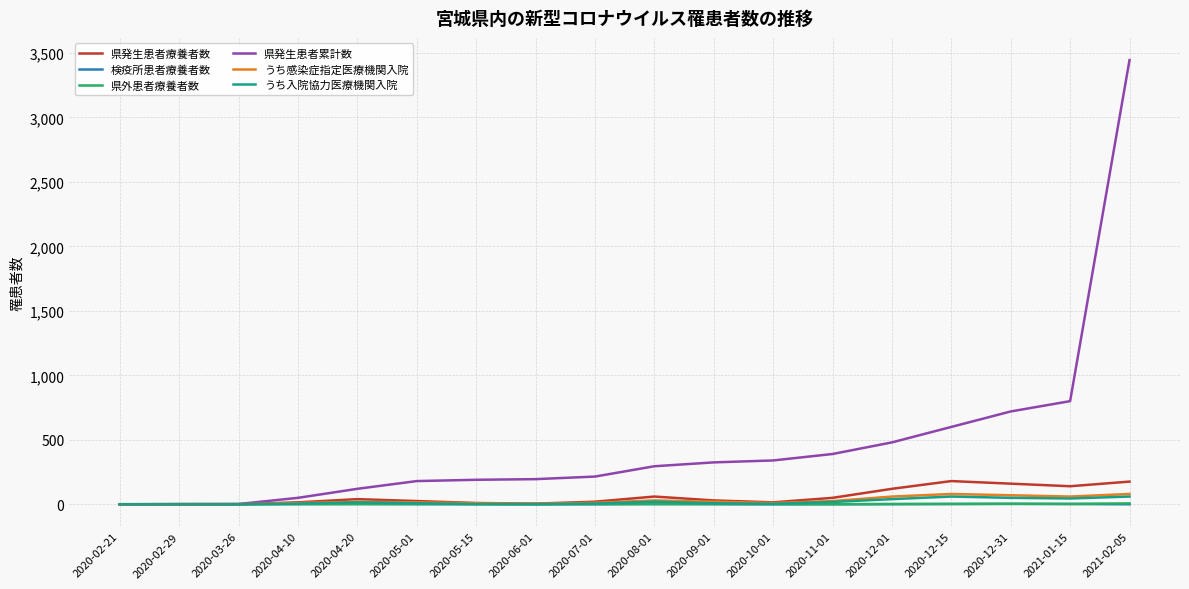

How many values in the 県外患者療養者数 series are below 2?

8